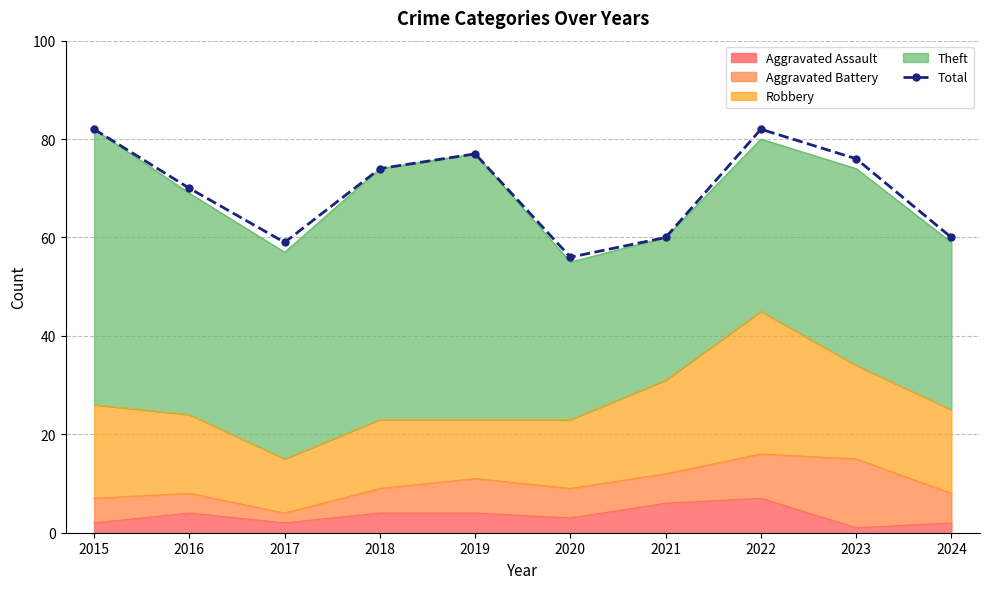

Reading right to left, list all the values displayed in this chart.

60	76	82	60	56	77	74	59	70	82